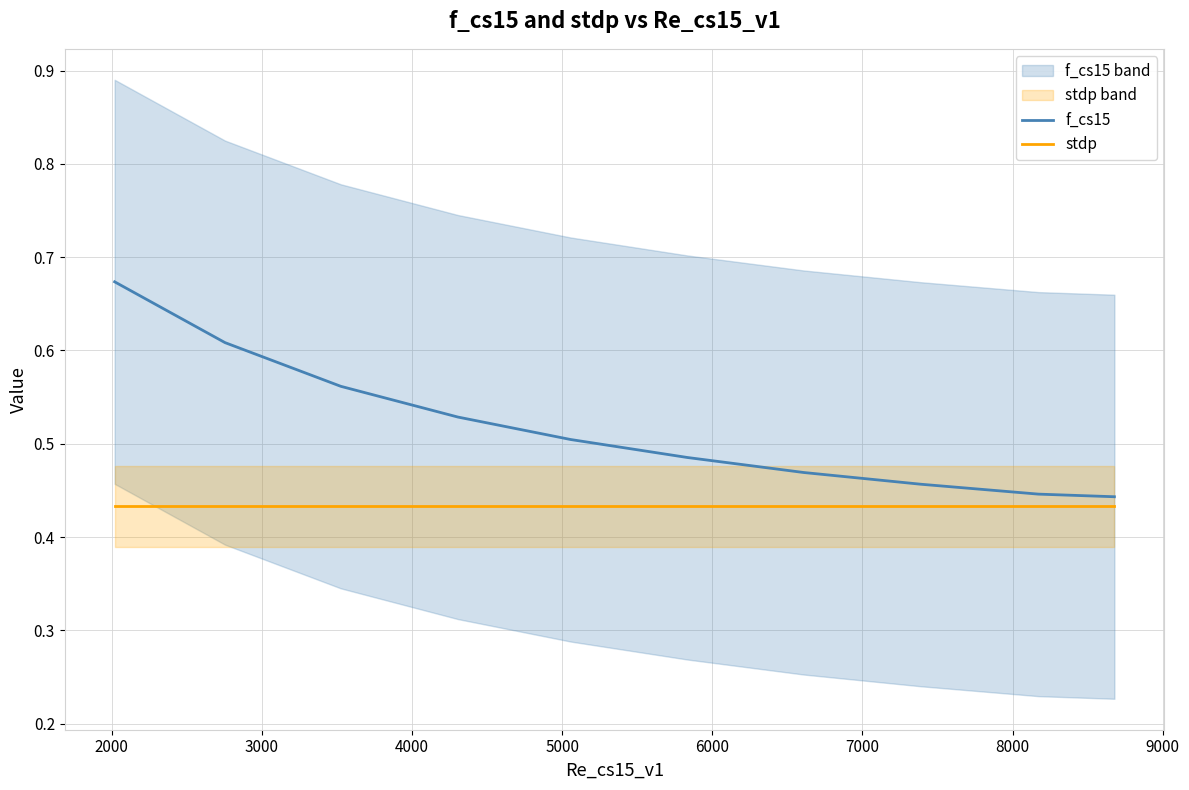

True or false: stdp and f_cs15 cross at least once.

False